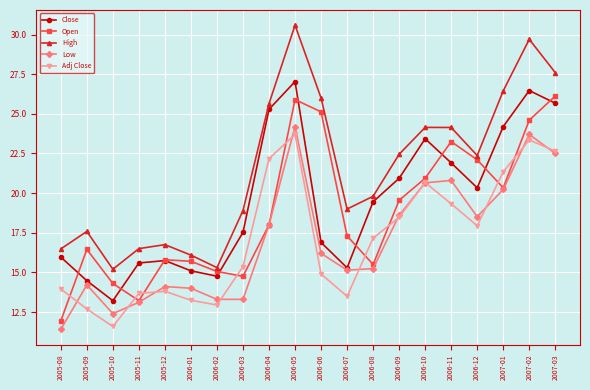

What is the lowest value of the Low series?

11.4